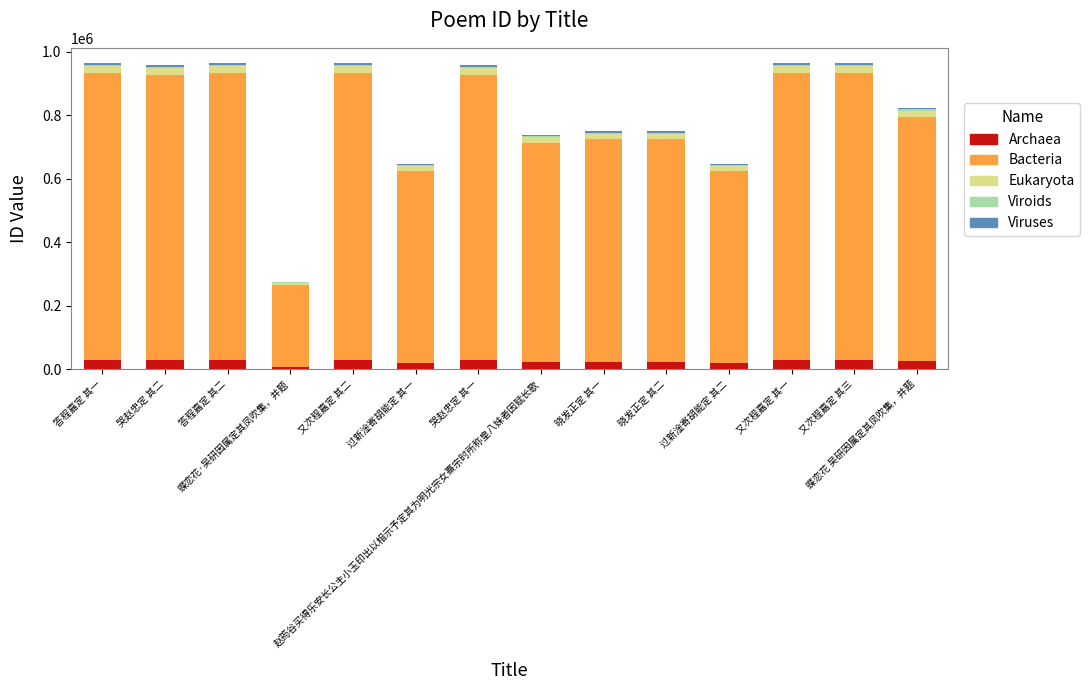

What is the maximum value for Archaea?

30842.3